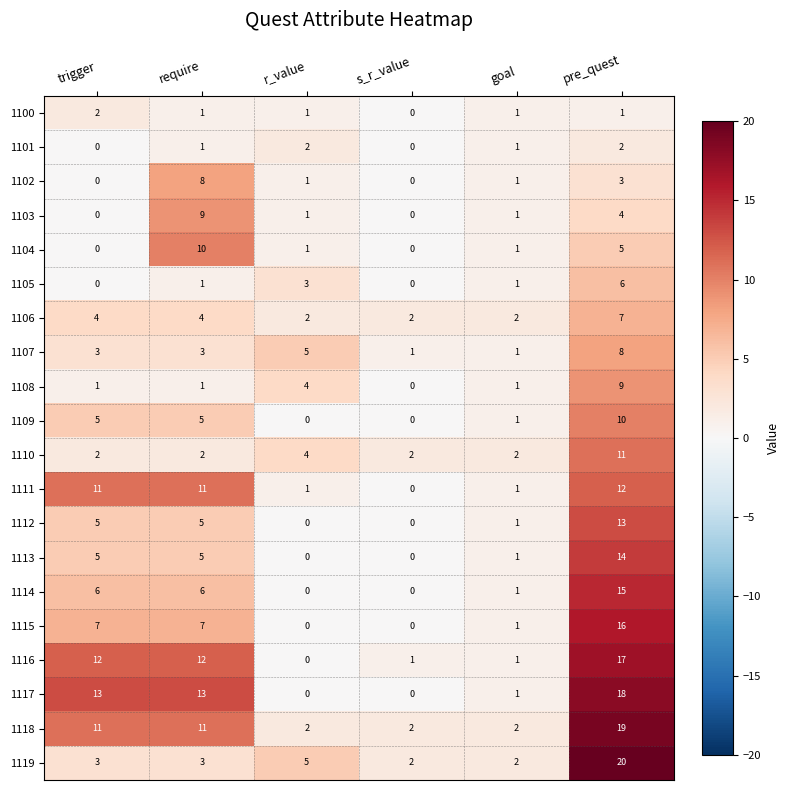

Is it true that 1103 equals 6 at require?

False